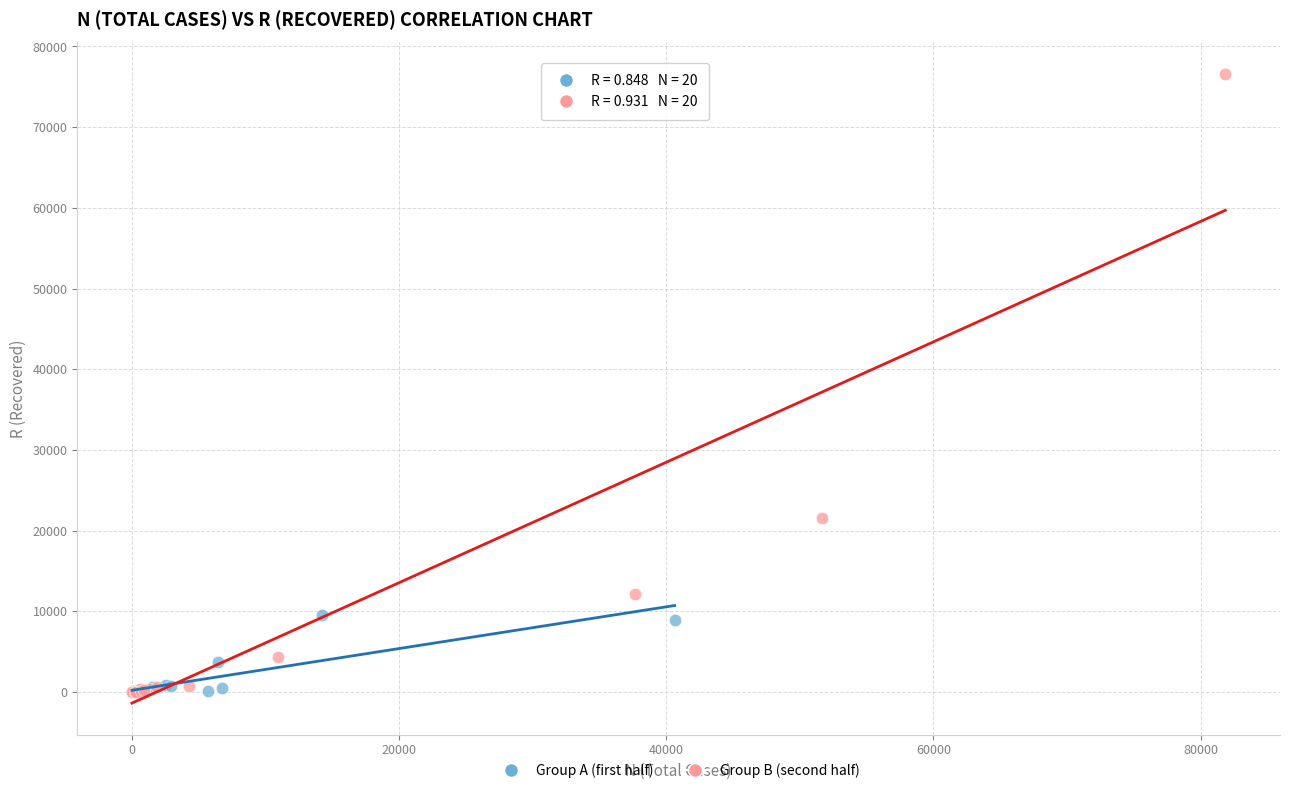

What are all the series names shown in the legend?

Group A (first half), Group B (second half)